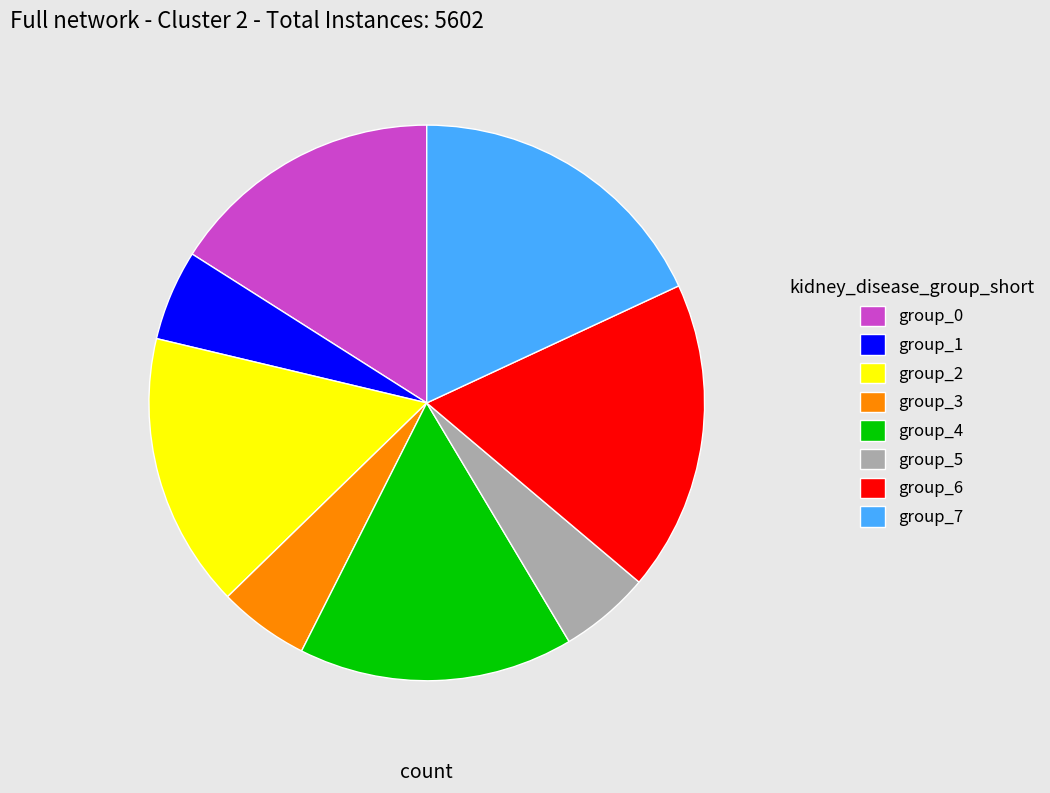

What is the ratio of the value at group_5 to the value at group_2?

0.3